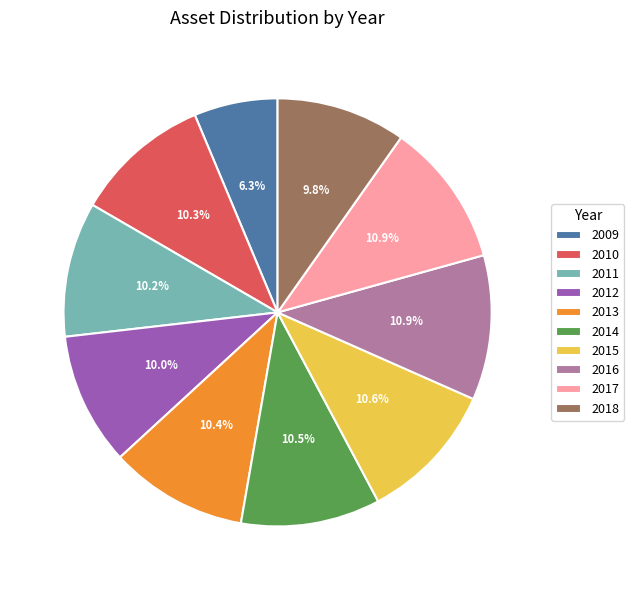

To the nearest percent, what is the average slice percentage?

10%